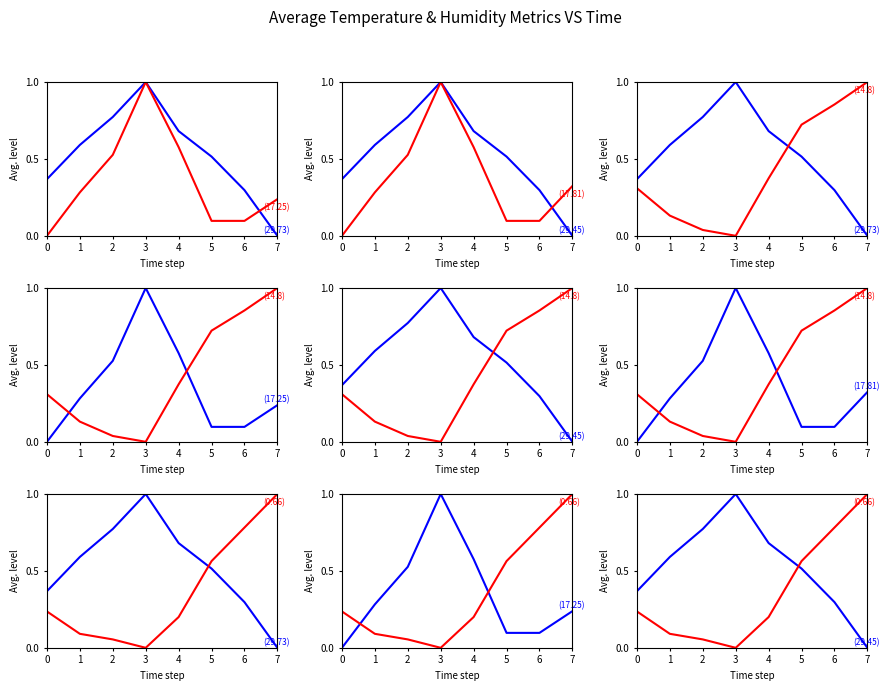

What is the spread (max minus min) of values at 2?

0.7